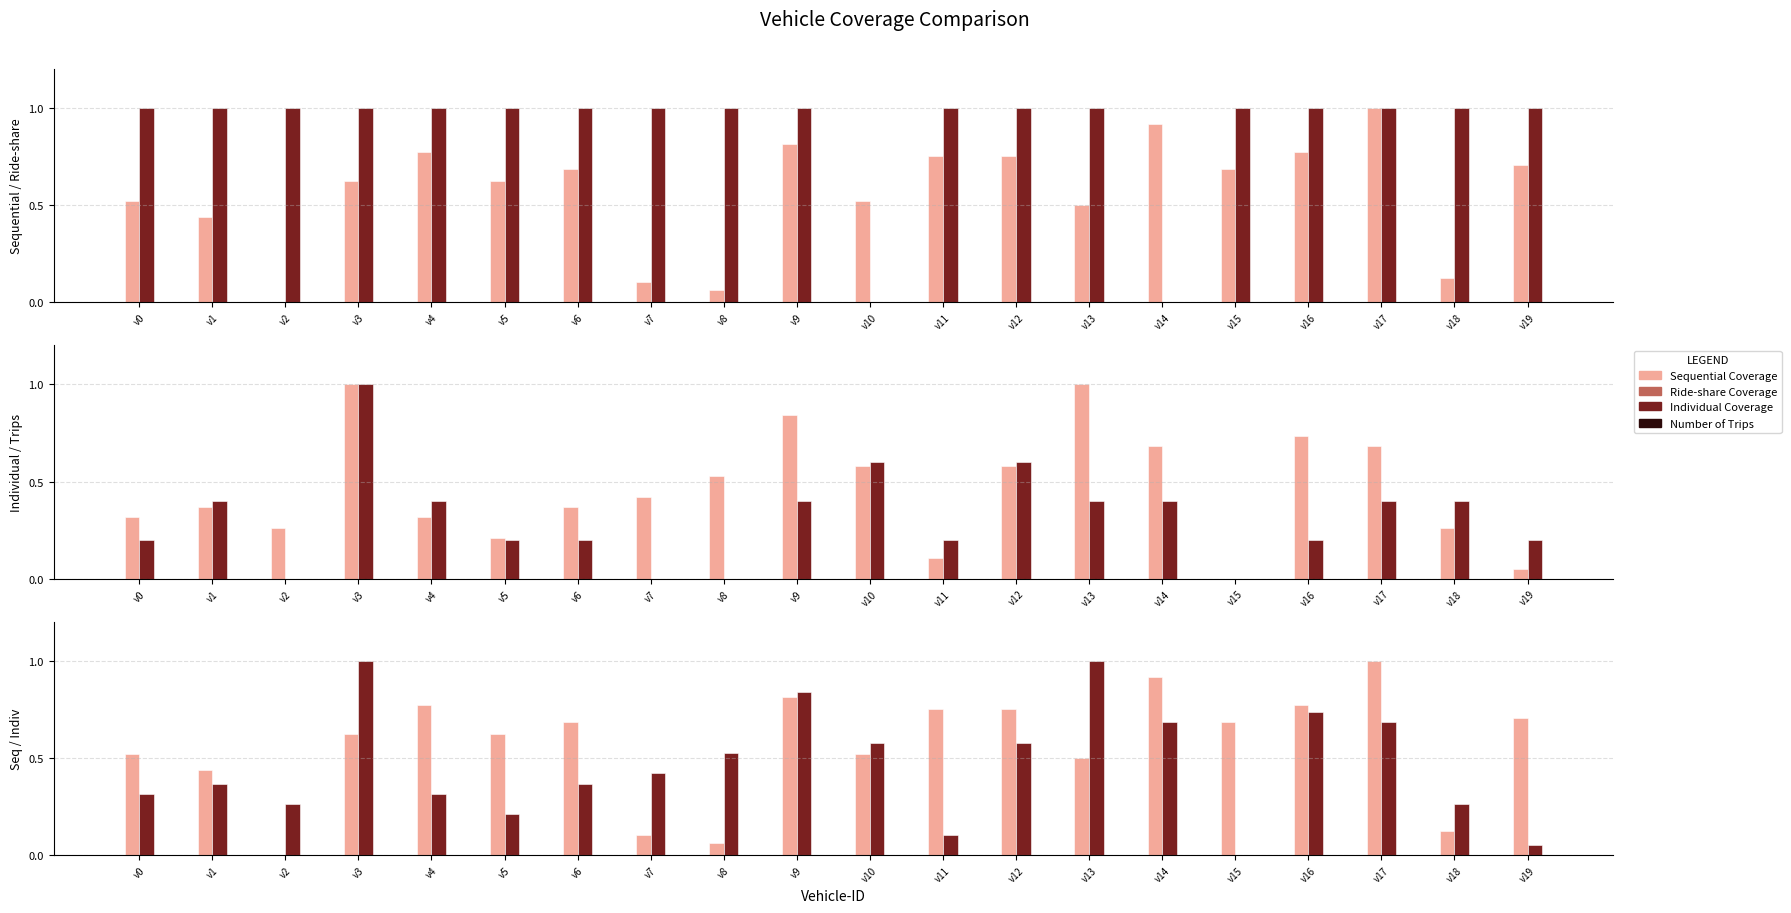

List the labels in order of Ride-share Coverage value, largest first.

v0, v1, v2, v3, v4, v5, v6, v7, v8, v9, v11, v12, v13, v15, v16, v17, v18, v19, v10, v14